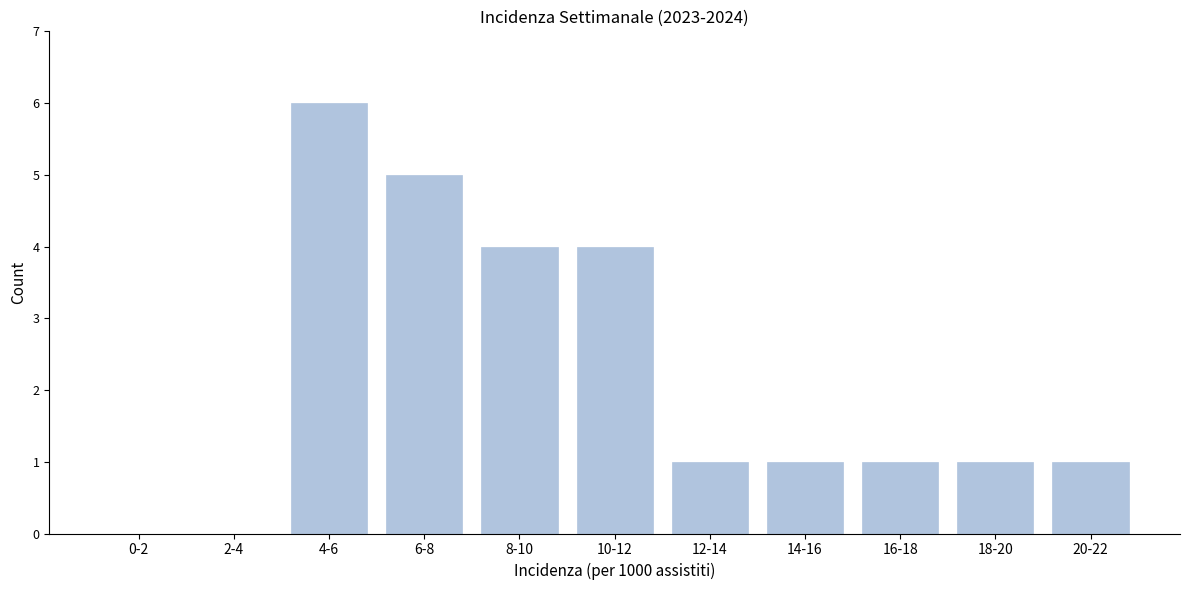

Reading left to right, transcribe all the data shown in this chart.

0-2=0	2-4=0	4-6=6	6-8=5	8-10=4	10-12=4	12-14=1	14-16=1	16-18=1	18-20=1	20-22=1